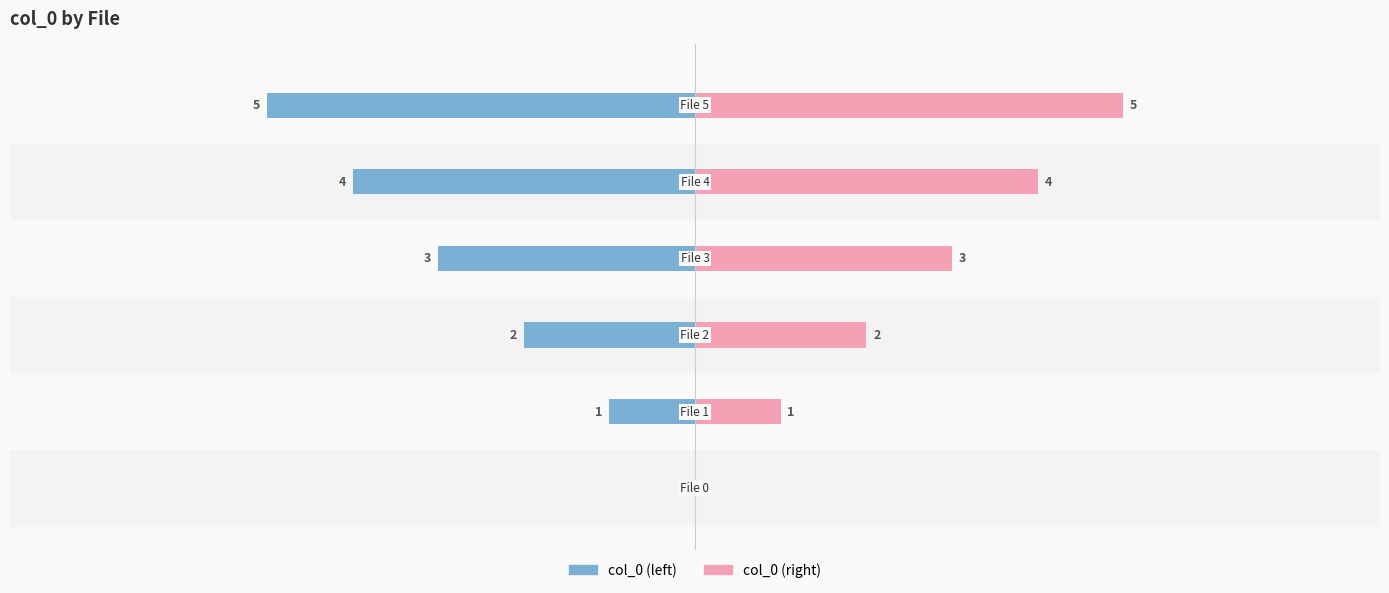

What is the difference between the maximum and minimum values in the col_0 (right) series?

5